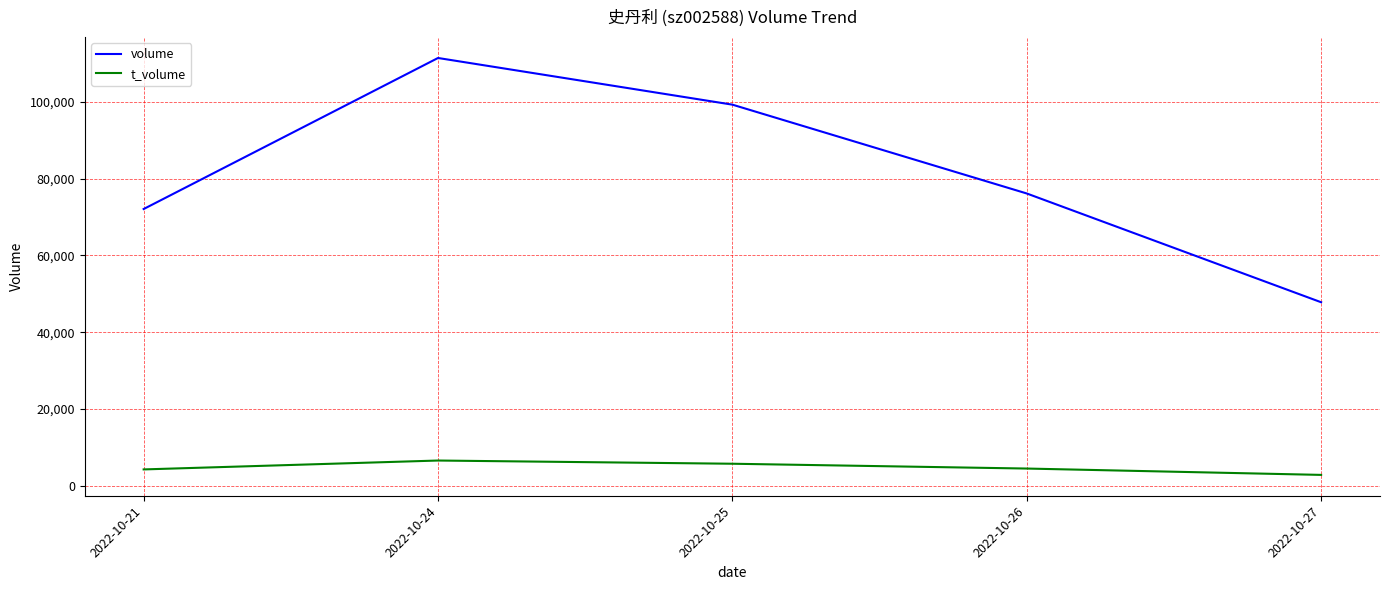

True or false: volume has more than 2 points higher than both neighbors.

False